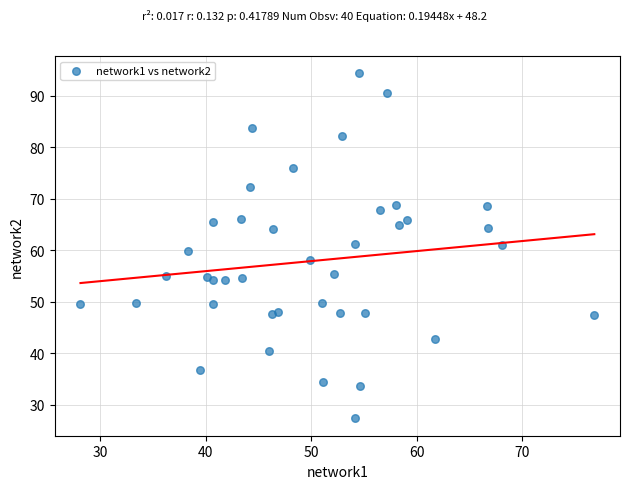

What is the range of Y values (max minus min)?

67.0